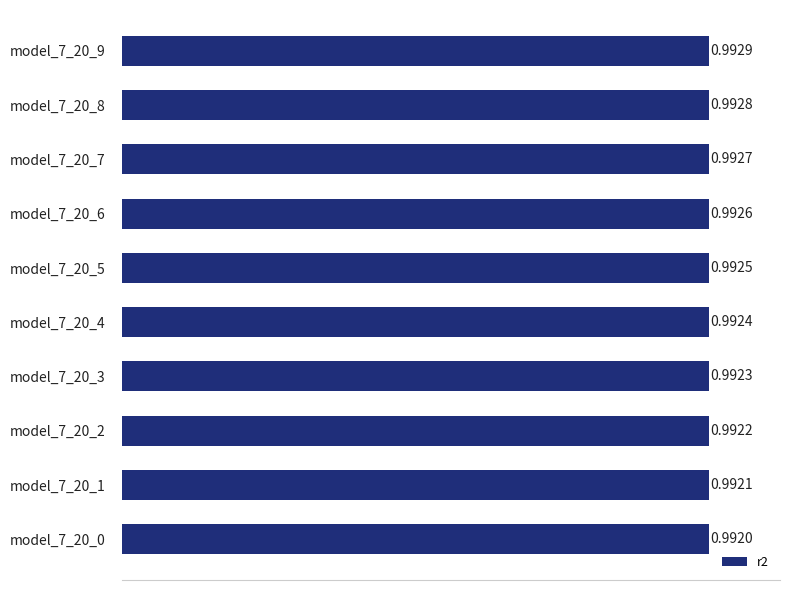

Which has a higher value, model_7_20_2 or model_7_20_6?

model_7_20_6